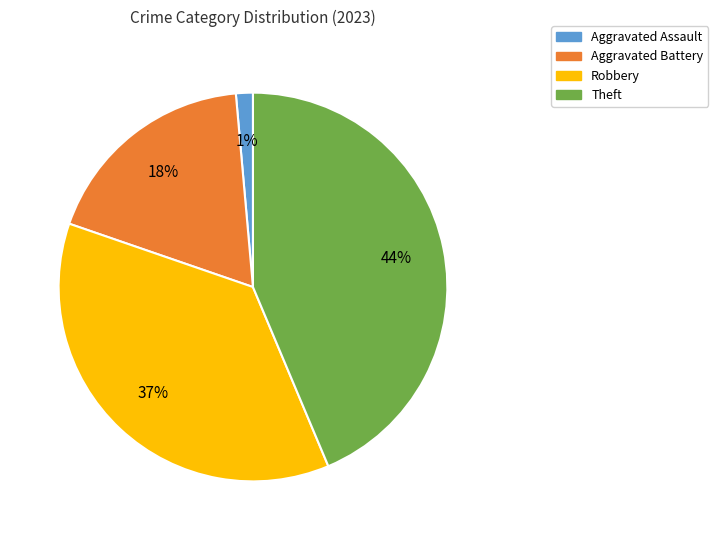

Does Robbery represent more than half of the total?

No